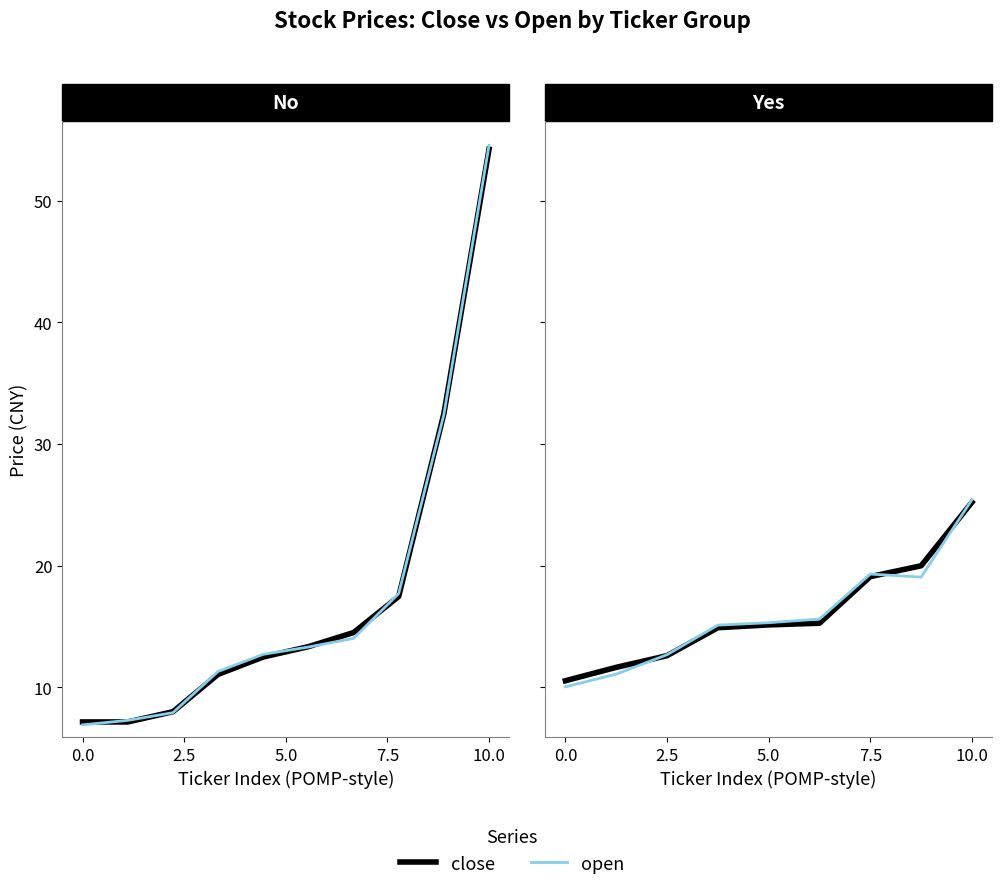

What is the total value across all series at 10.0?

50.6